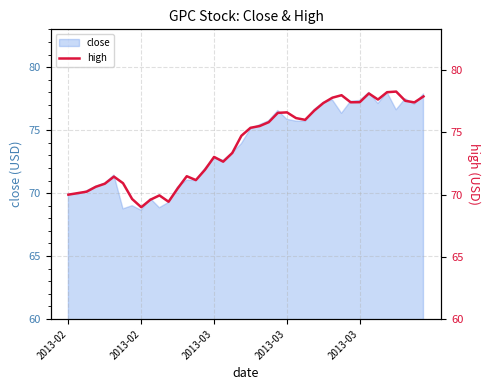

How many values exceed 75?

20